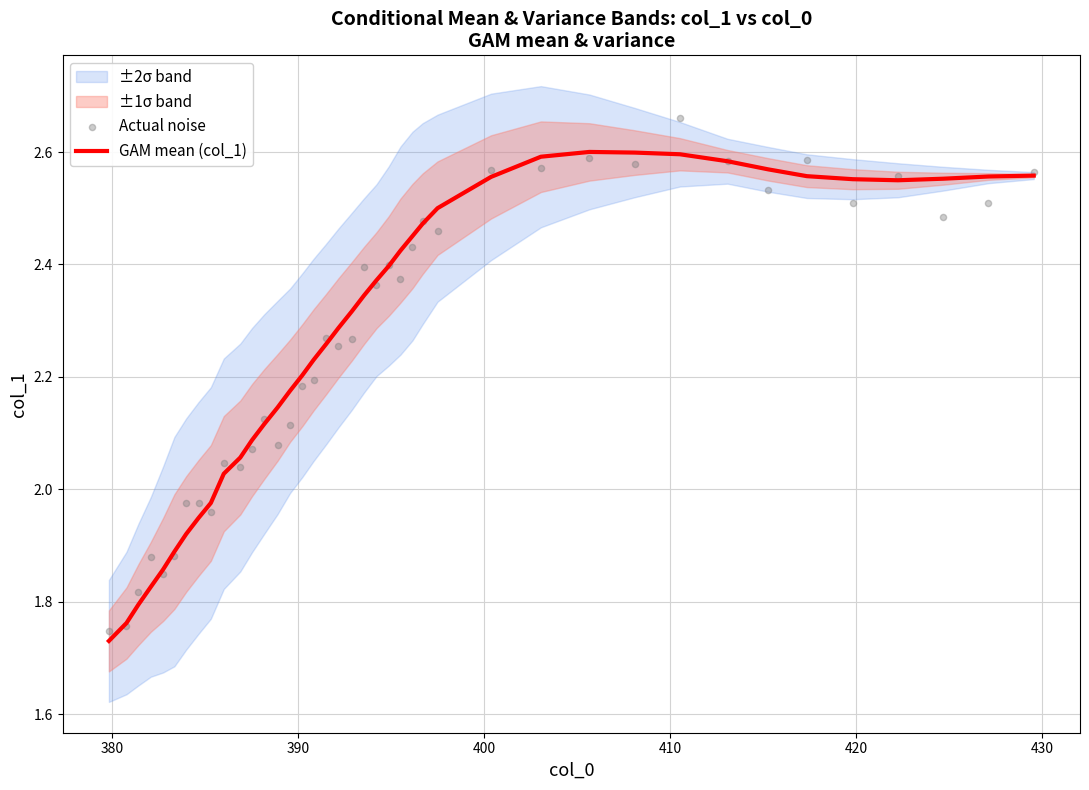

At how many categories does at least one series exceed 2?

31